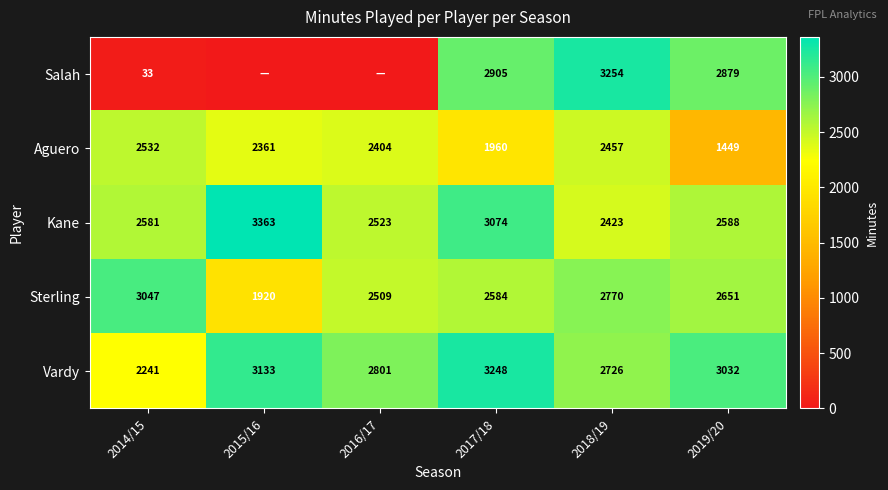

What is the difference between the second highest and second lowest values in the Sterling series?

261